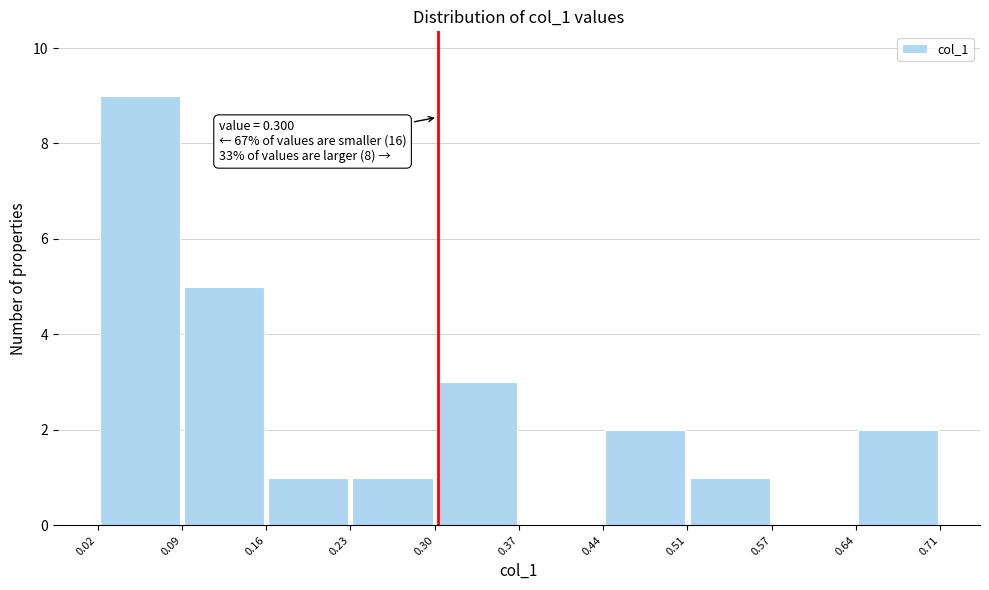

Over which range of the x-axis is the bar tallest?

0.02 to 0.09